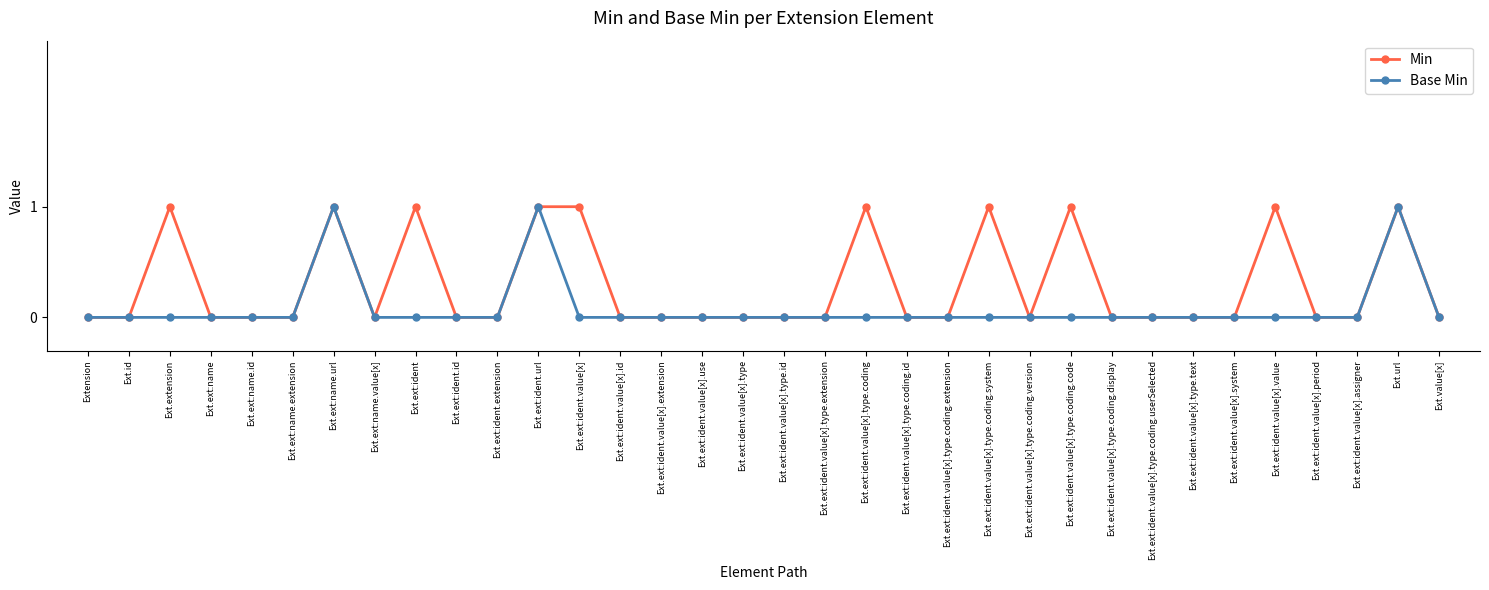

Reading left to right, extract all data points from this chart.

Min: 0	0	1	0	0	0	1	0	1	0	0	1	1	0	0	0	0	0	0	1	0	0	1	0	1	0	0	0	0	1	0	0	1	0
Base Min: 0	0	0	0	0	0	1	0	0	0	0	1	0	0	0	0	0	0	0	0	0	0	0	0	0	0	0	0	0	0	0	0	1	0